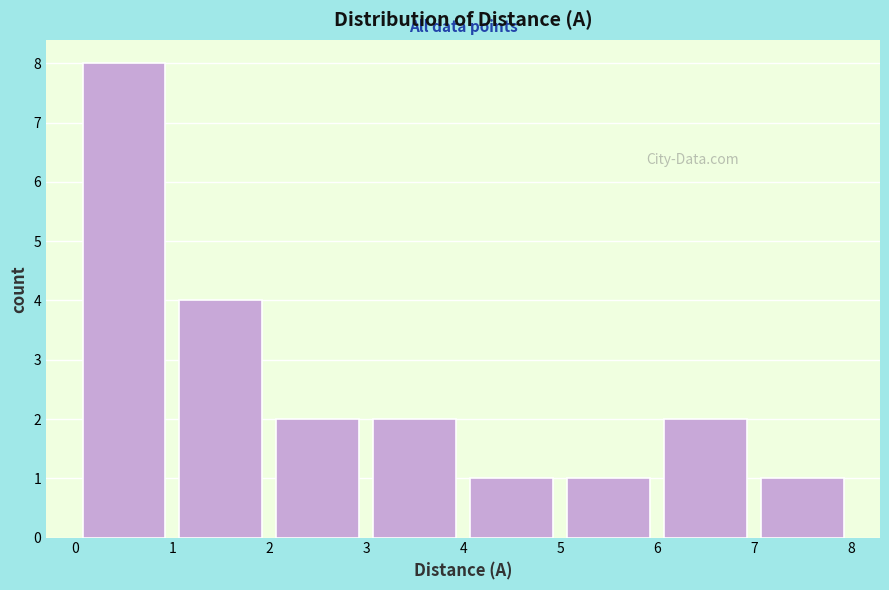

Reading left to right, list every bar in this chart as the range it spans on the x-axis followed by its height. The values are not printed on the chart, so give them approximately, as read against the axis.

0 to 1: 8
1 to 2: 4
2 to 3: 2
3 to 4: 2
4 to 5: 1
5 to 6: 1
6 to 7: 2
7 to 8: 1